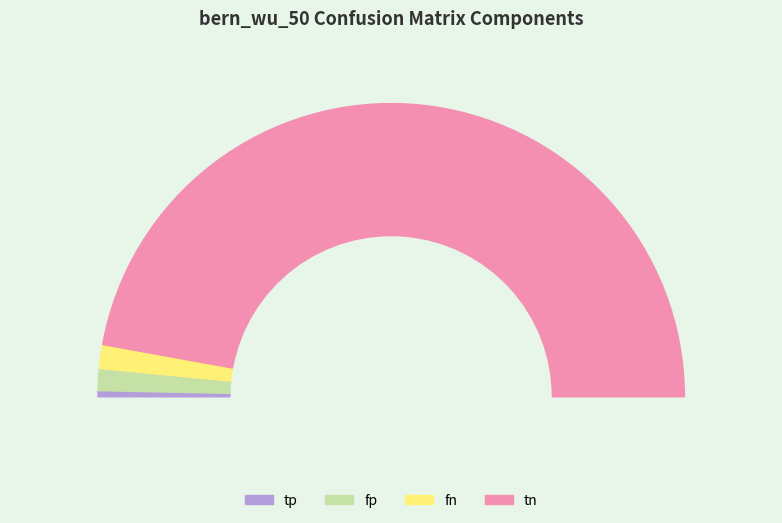

Do fp and tp together represent more than half of the pie?

No